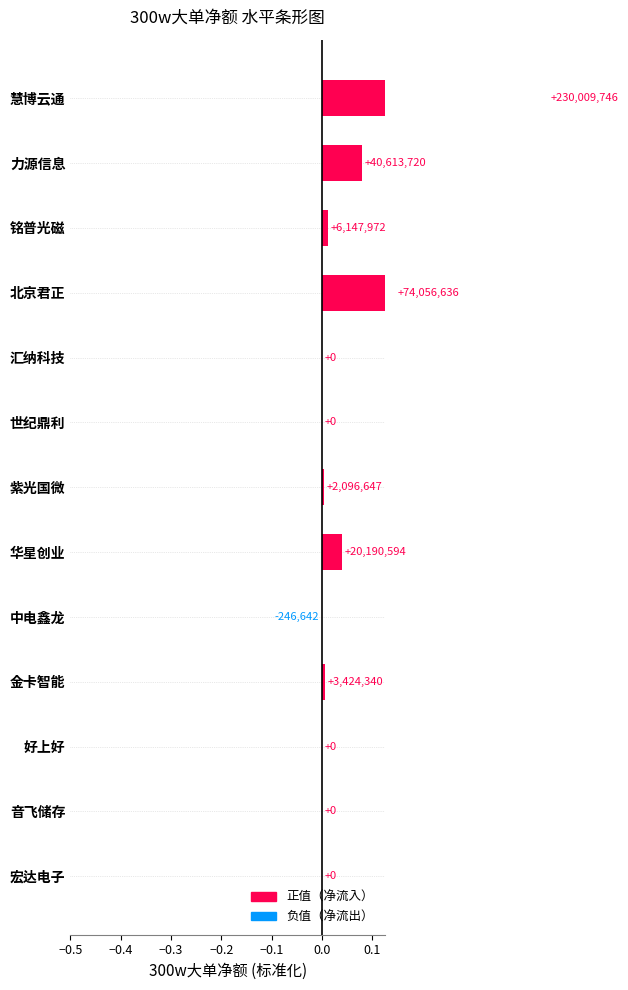

The chart shows a value of 0.0 at 金卡智能. True or false?

False